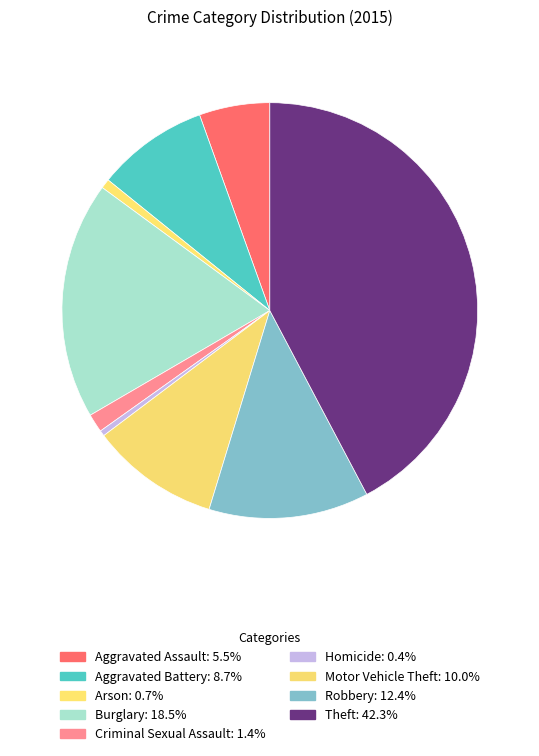

How many segments does this pie chart have?

9